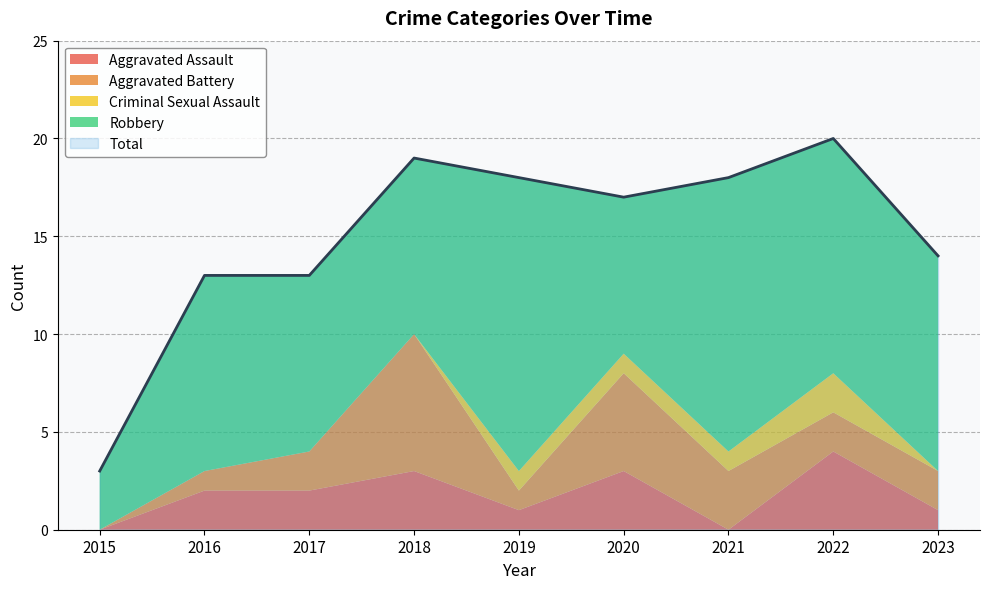

In Aggravated Assault, how many points are higher than both neighbors (excluding endpoints)?

3